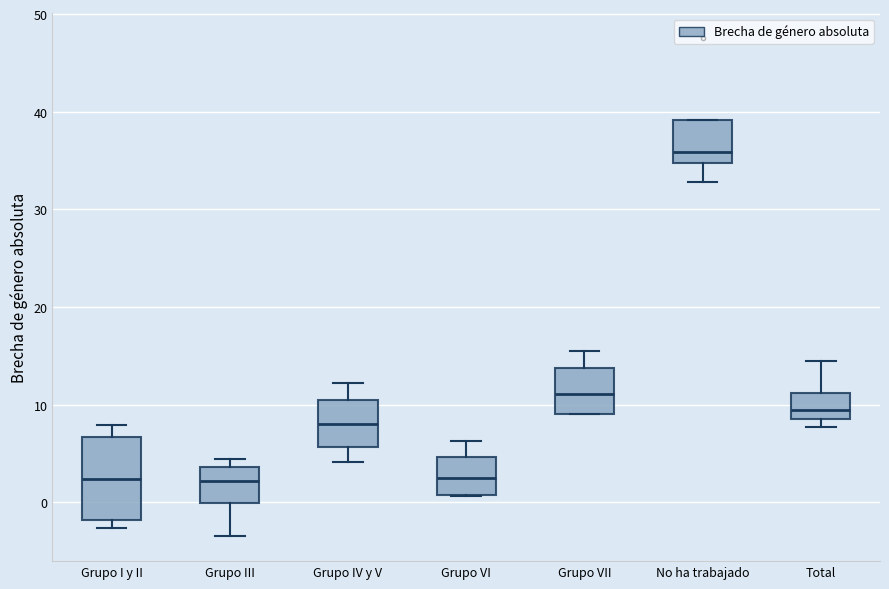

Which box has the highest median line?

No ha trabajado